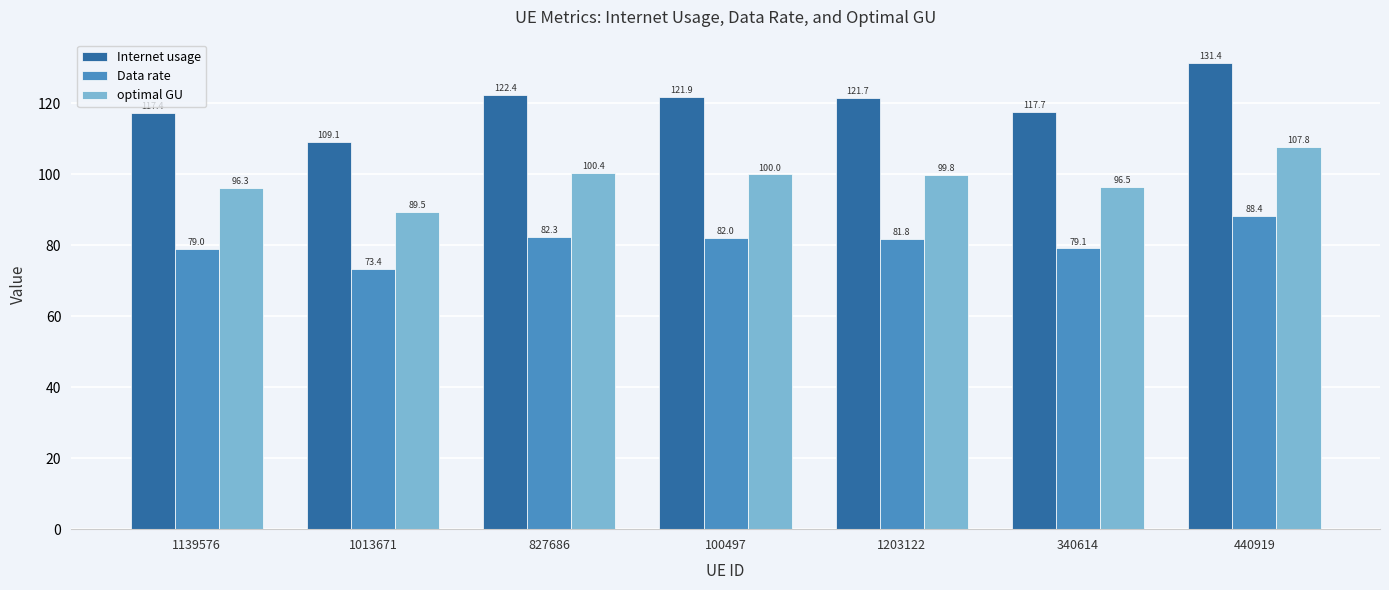

True or false: Data rate has a value of 130.8 at 1139576.

False